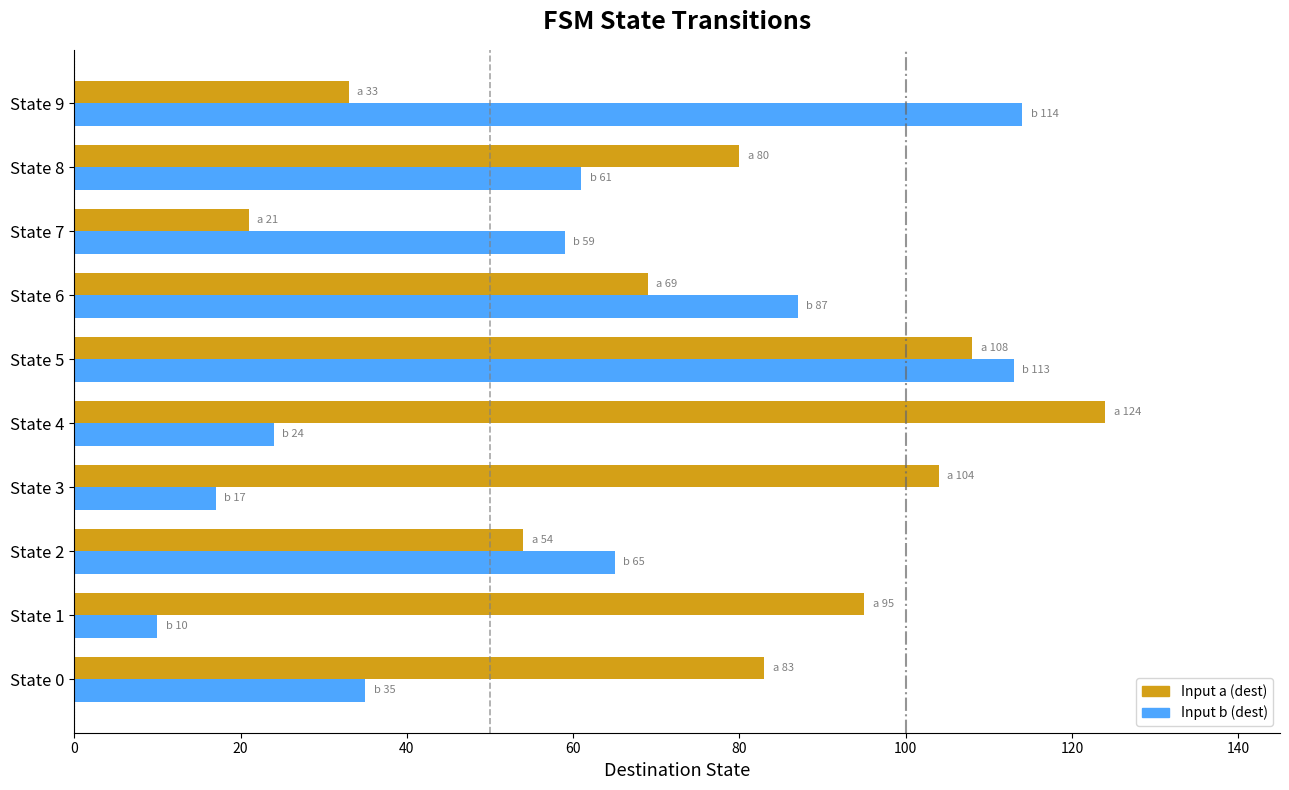

Which series has the largest total across all categories?

Input a (dest)